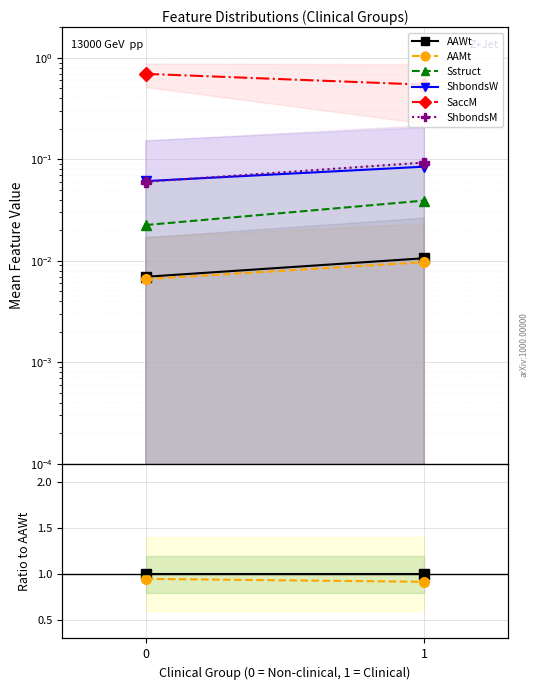

List the series in order of their peak value, highest first.

SaccM, ShbondsM, ShbondsW, Sstruct, AAWt, AAMt